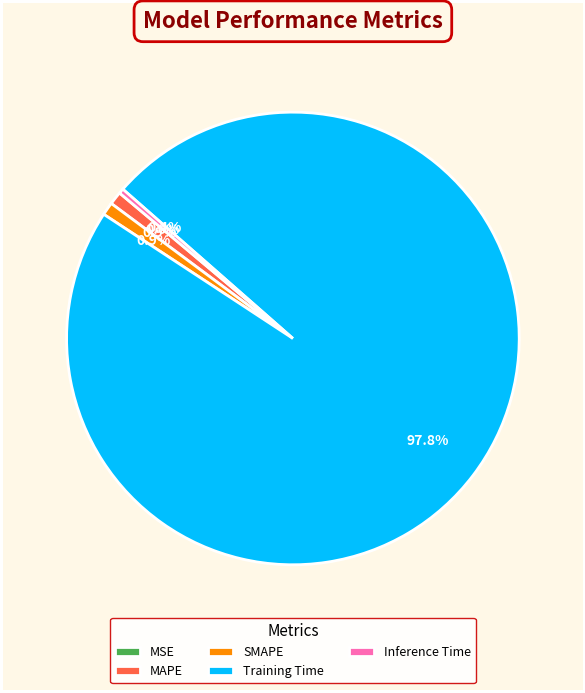

Between MSE and Training Time, which is larger?

Training Time